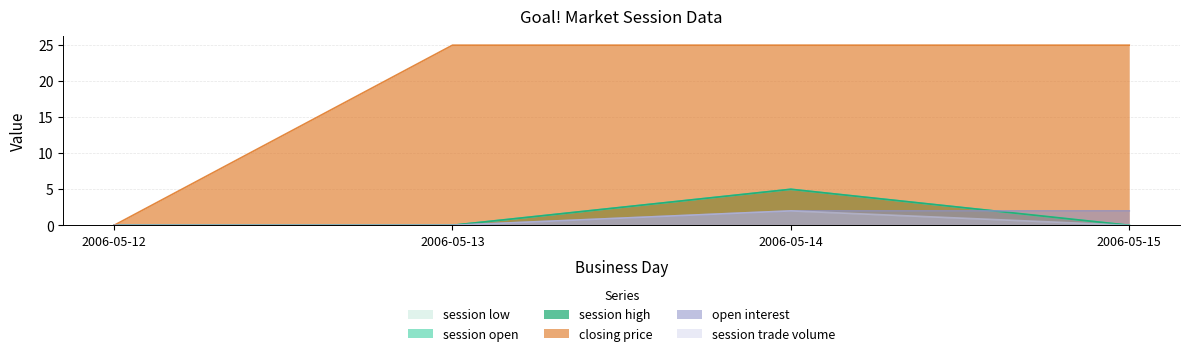

Is it true that session open equals 5 at 2006-05-14?

True